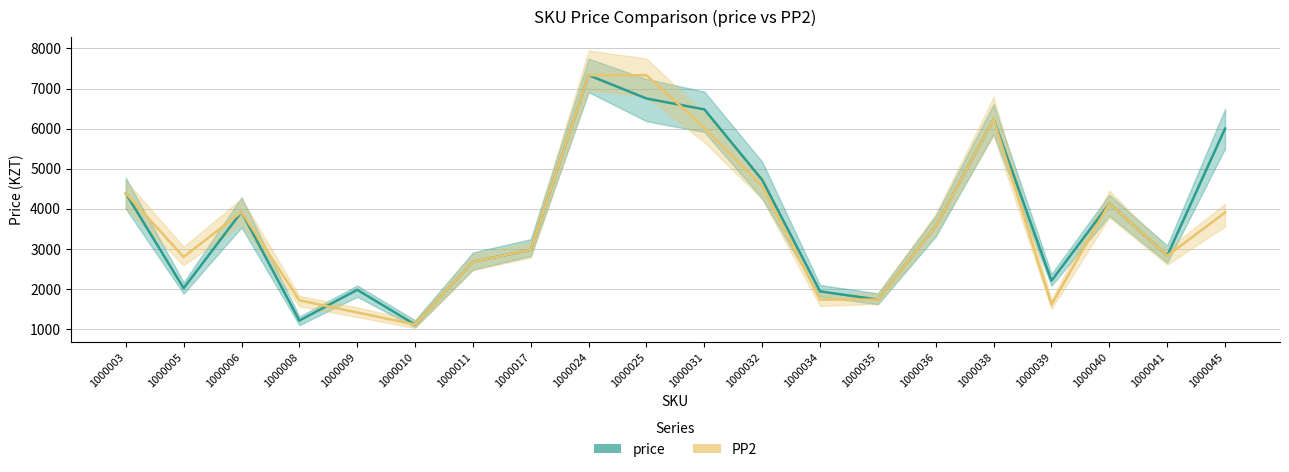

Between 1000040 and 1000011, which is larger?

1000040